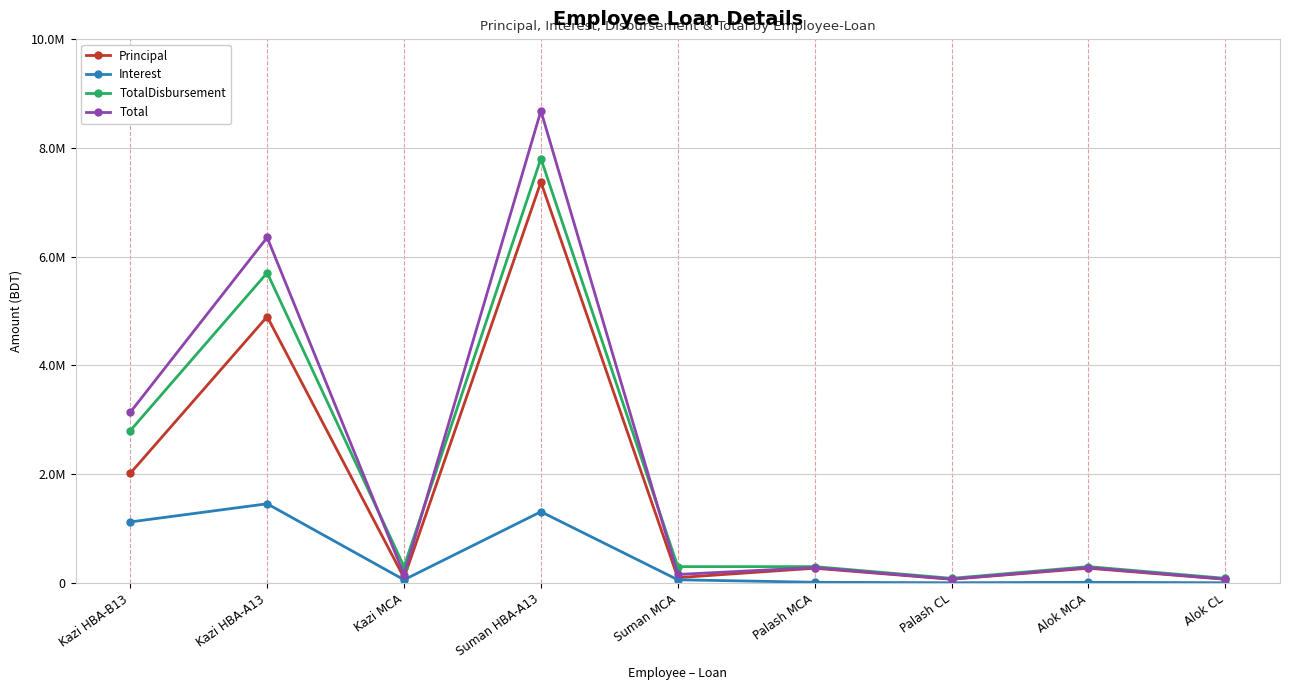

What is the minimum value for Principal?

67950.0